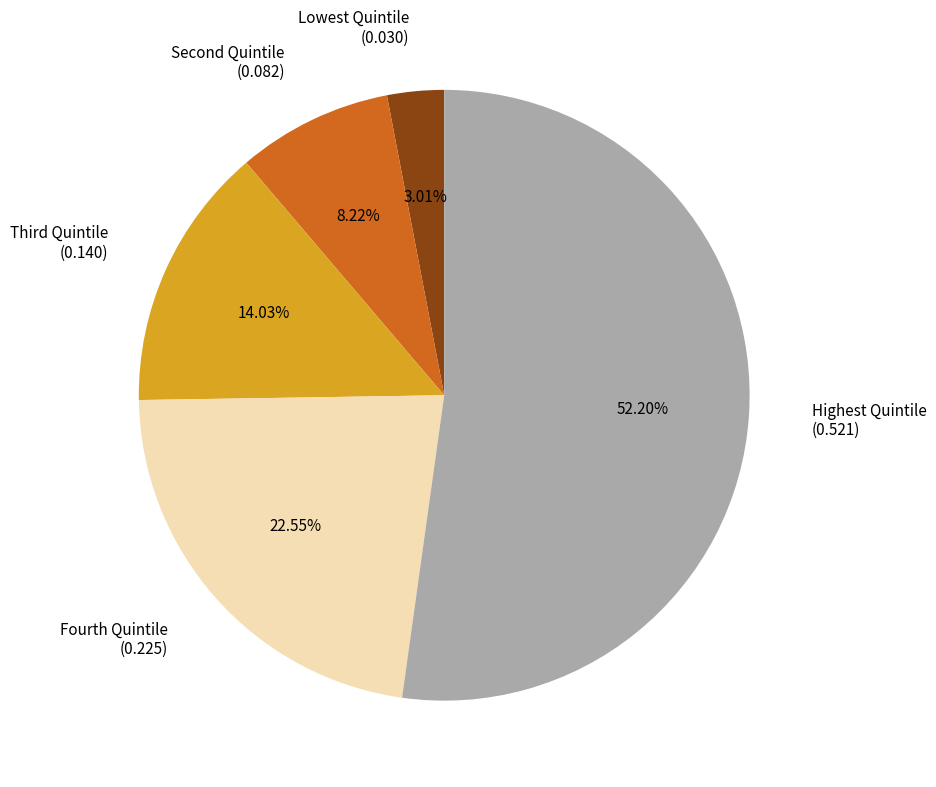

The Fourth Quintile slice represents 23% of the pie. True or false?

True